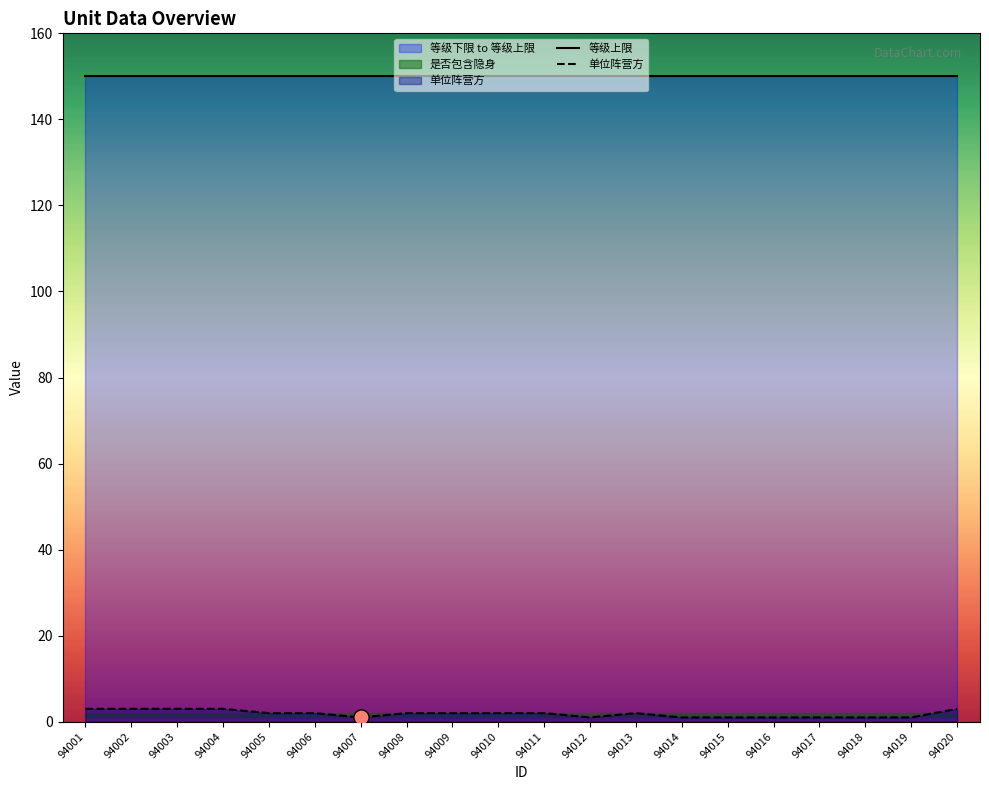

Which series has the widest spread of Y values?

单位阵营方